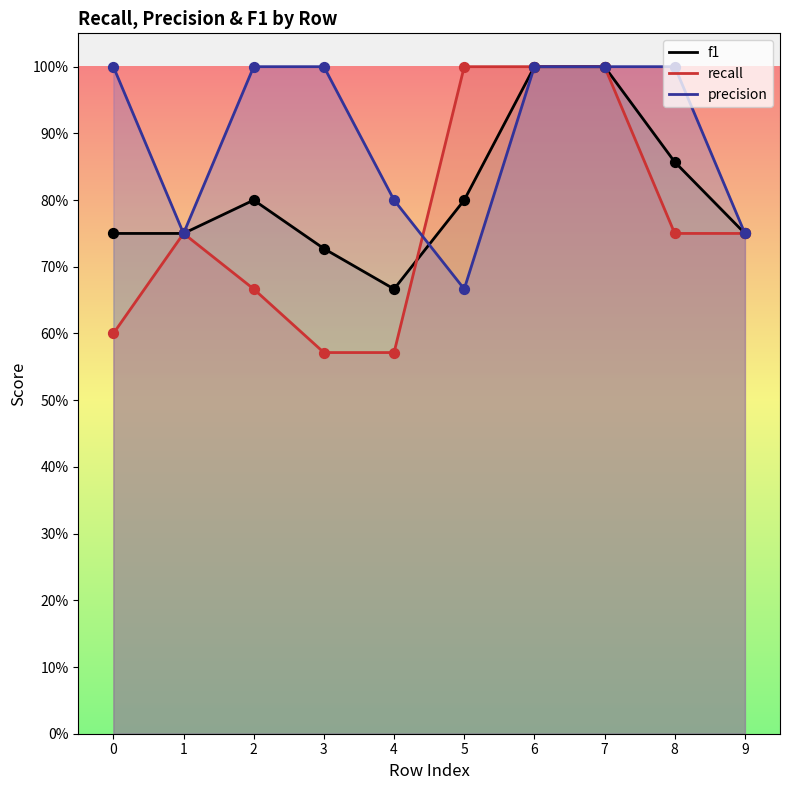

What are all the series names shown in the legend?

f1, recall, precision